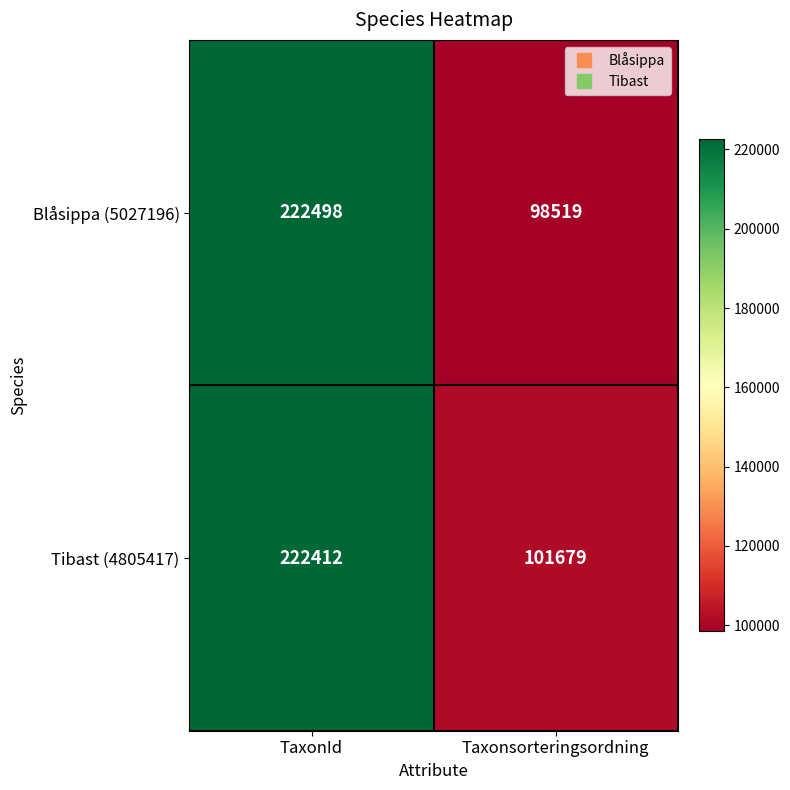

Reading left to right, extract all data points from this chart.

Blåsippa (5027196): TaxonId=222498	Taxonsorteringsordning=98519
Tibast (4805417): TaxonId=222412	Taxonsorteringsordning=101679